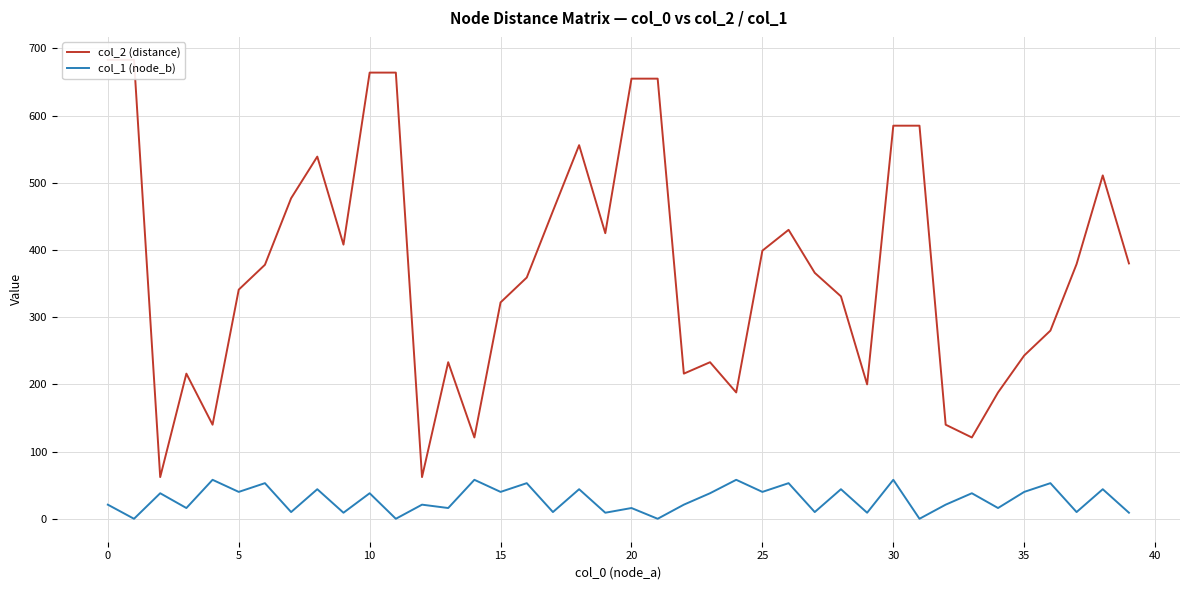

Which series has the widest spread of values?

col_2 (distance)